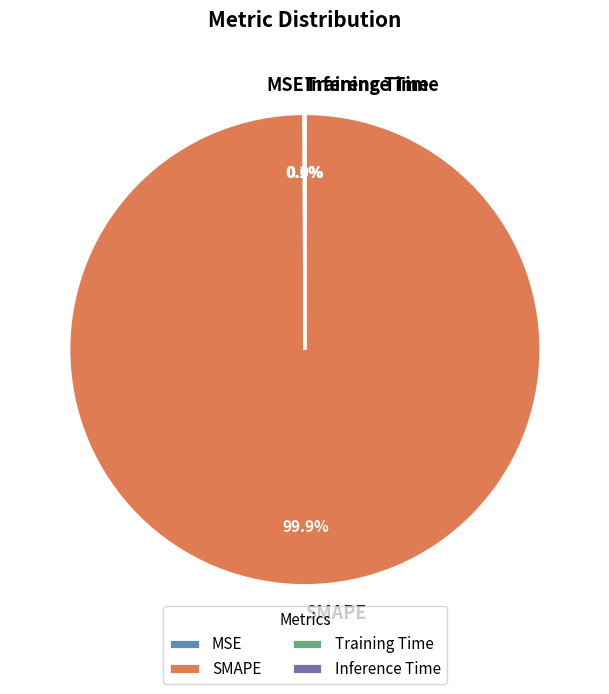

Which slice is the largest?

SMAPE